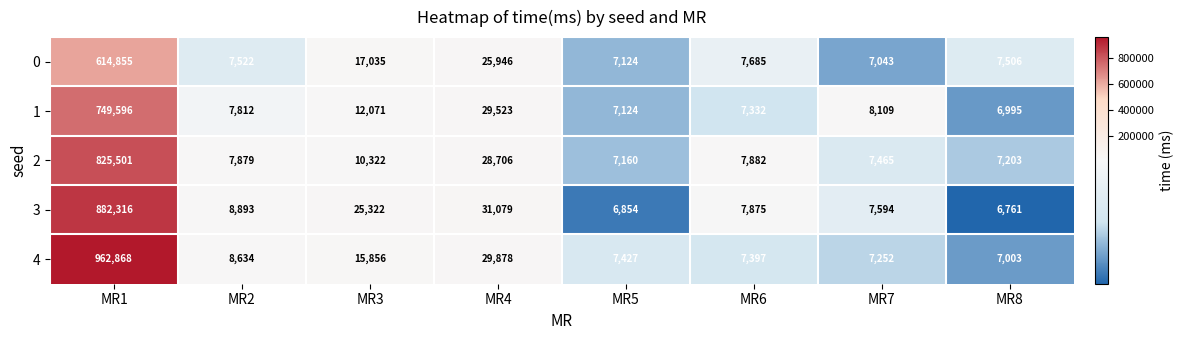

At which category is the sum across all series the highest?

MR1